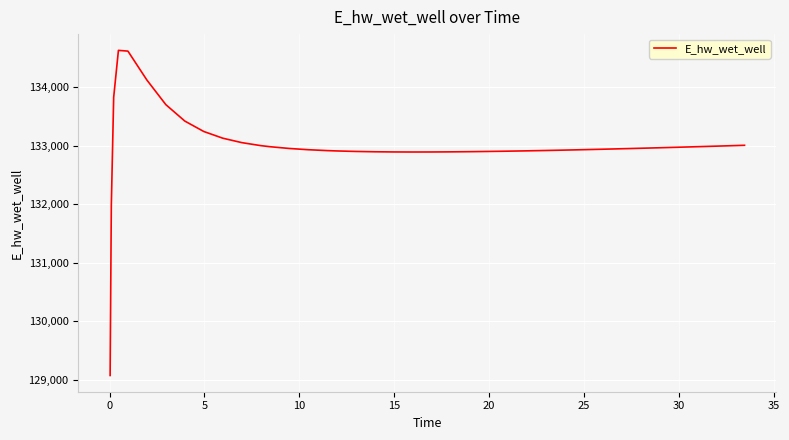

Is this an area chart (filled region under the line)?

No